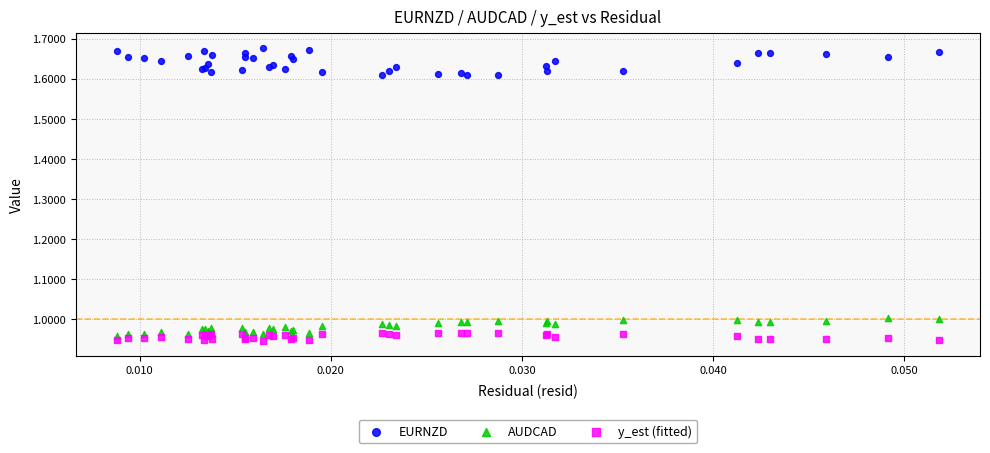

Which series has the largest Y range (max minus min)?

EURNZD